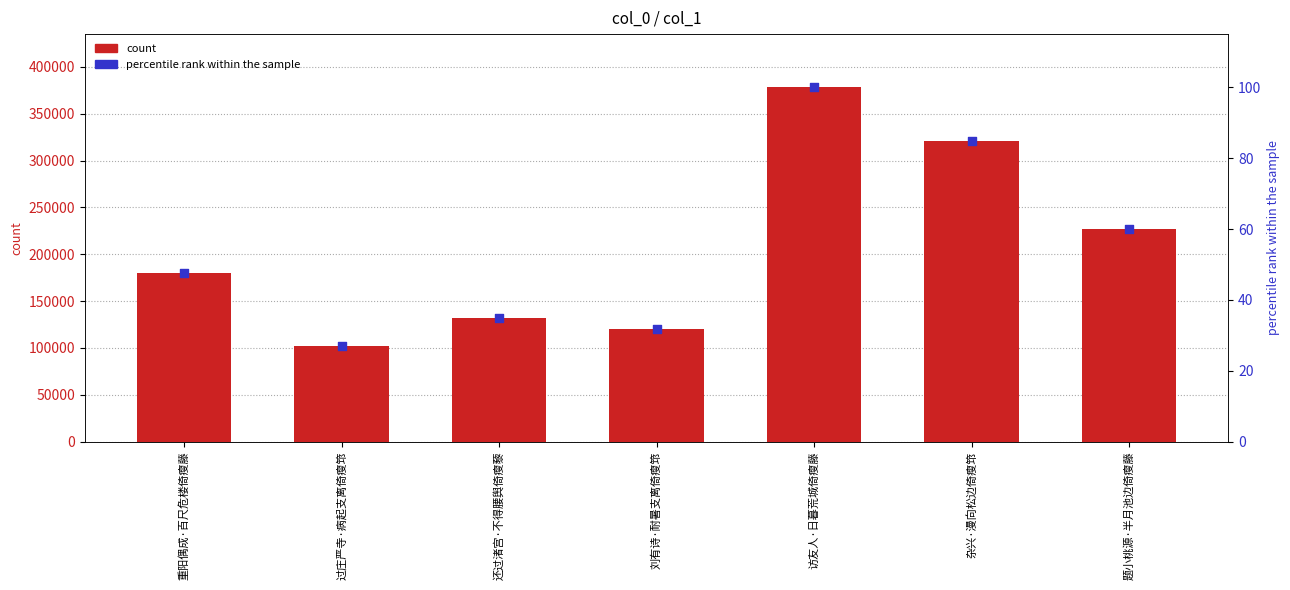

What are all the series names shown in the legend?

count, percentile rank within the sample